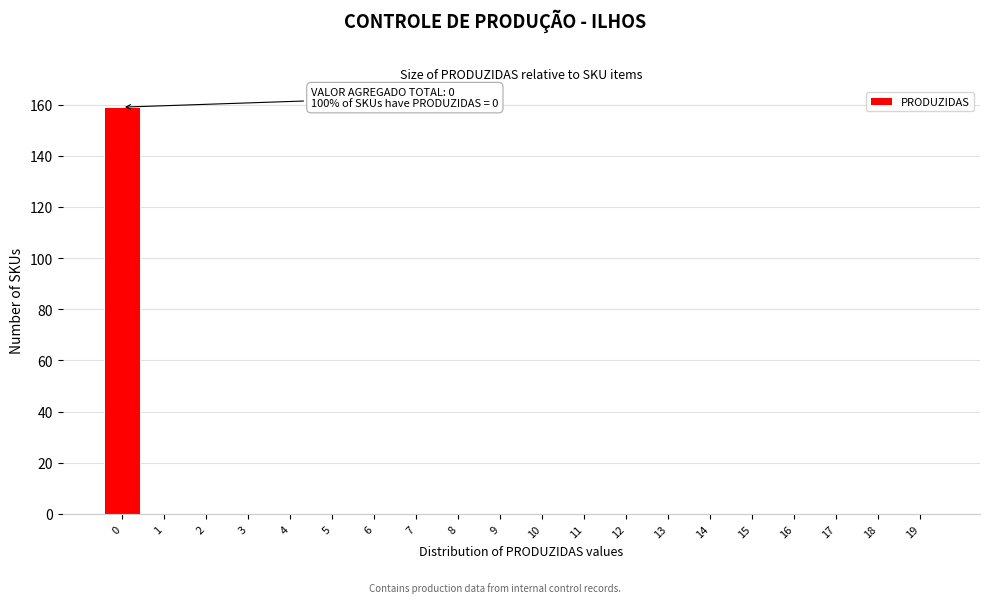

Reading left to right, what are all the values shown in this chart?

0=159	1=0	2=0	3=0	4=0	5=0	6=0	7=0	8=0	9=0	10=0	11=0	12=0	13=0	14=0	15=0	16=0	17=0	18=0	19=0